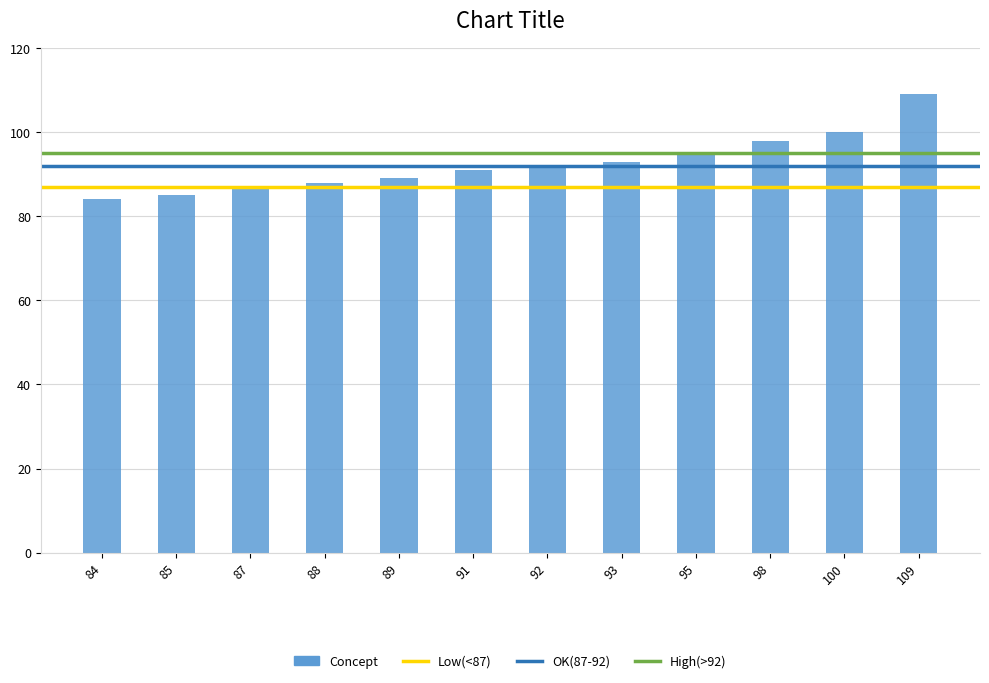

What is the sum of all values?

1111